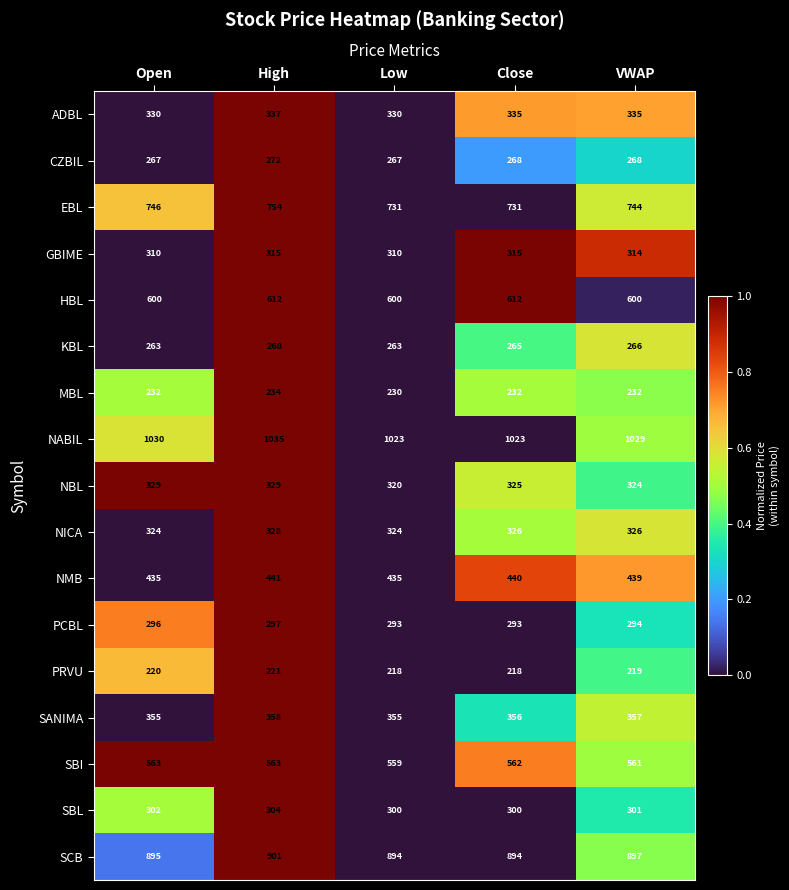

What is the sum of the SANIMA values at High and Low?

713